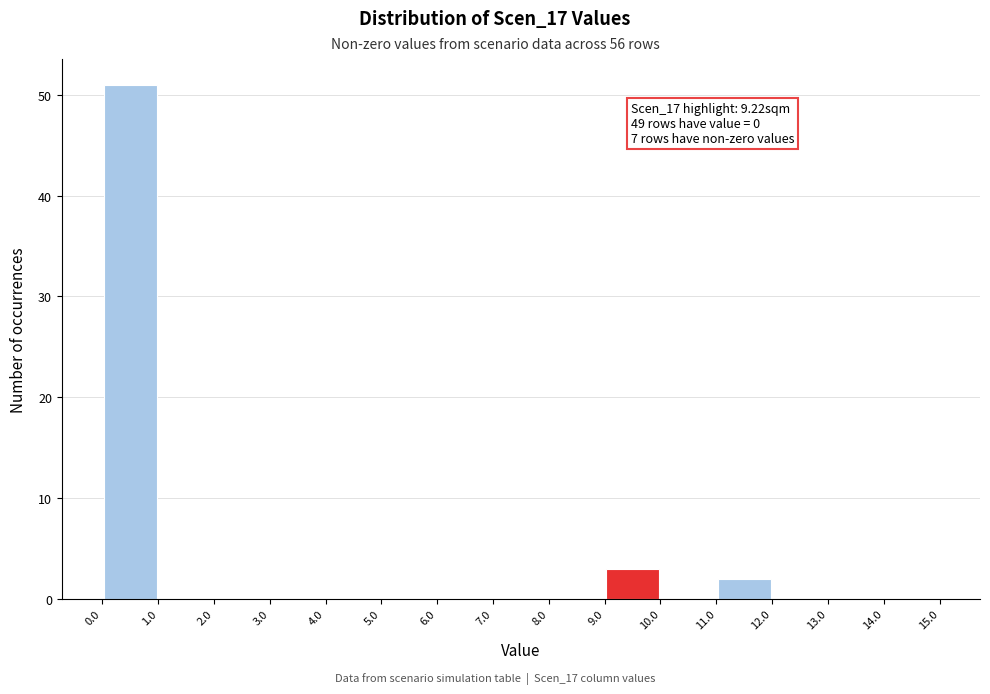

Which range on the x-axis has the tallest bar?

0.0 to 1.0